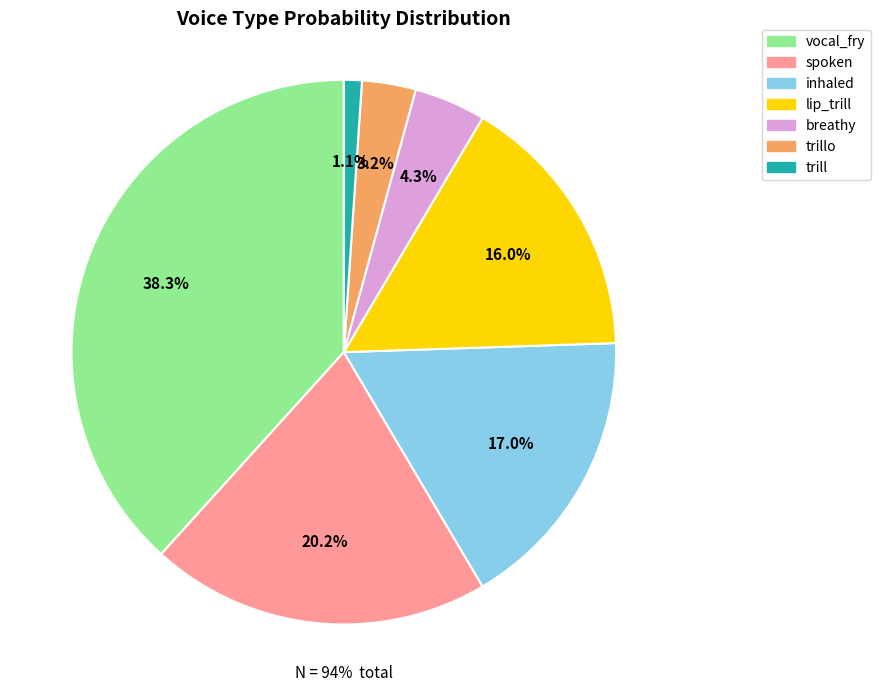

Is vocal_fry the majority of the pie?

No